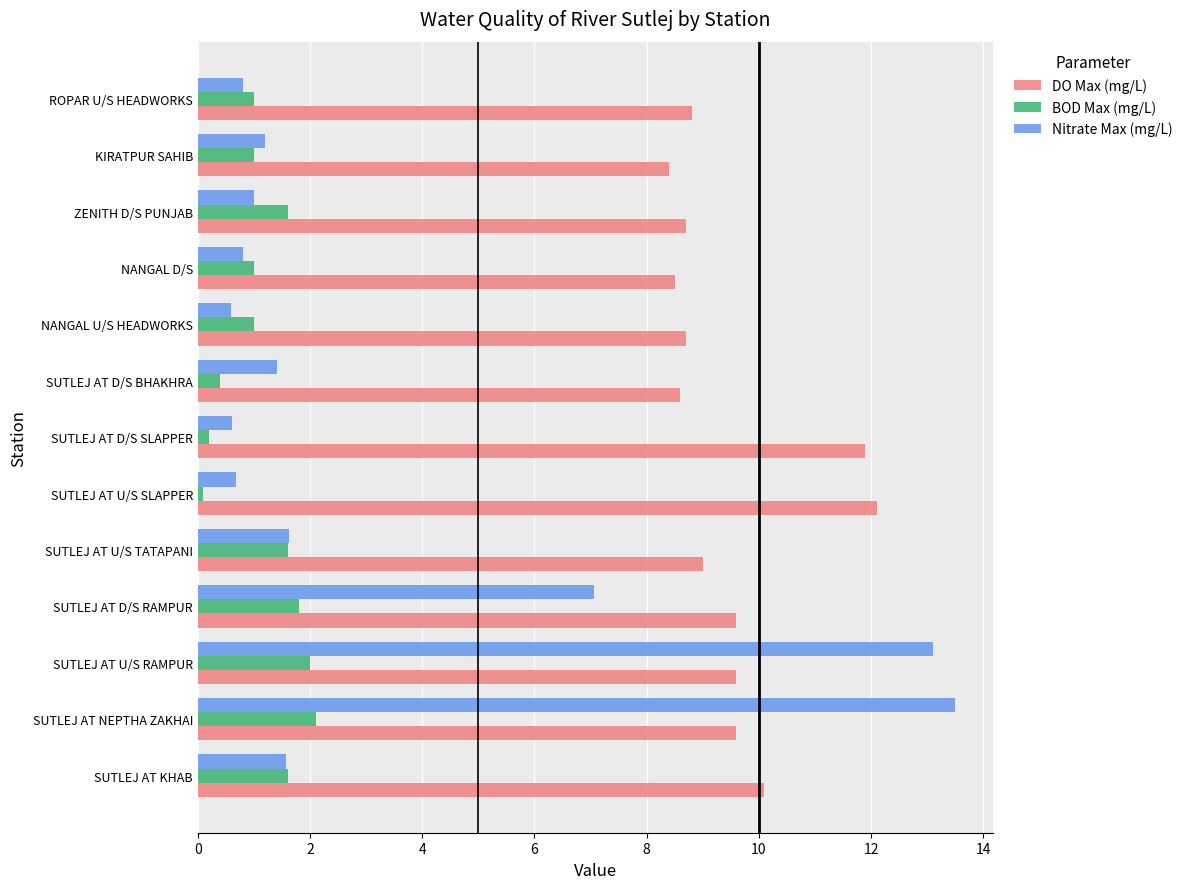

At which category is the sum across all series the highest?

SUTLEJ AT NEPTHA ZAKHAI